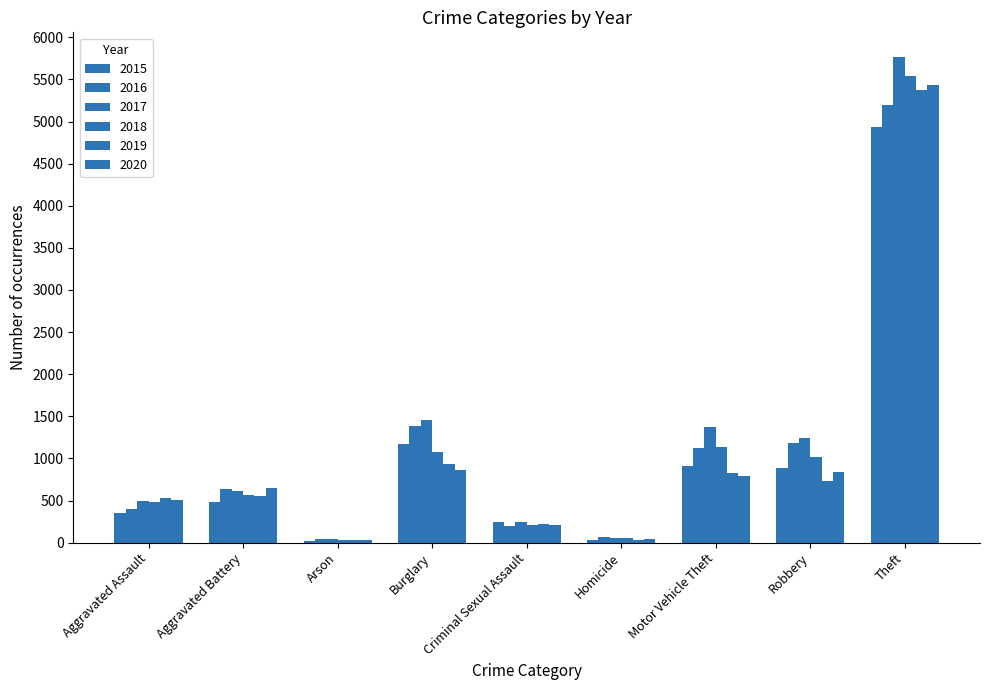

How many bars are there in total?

54